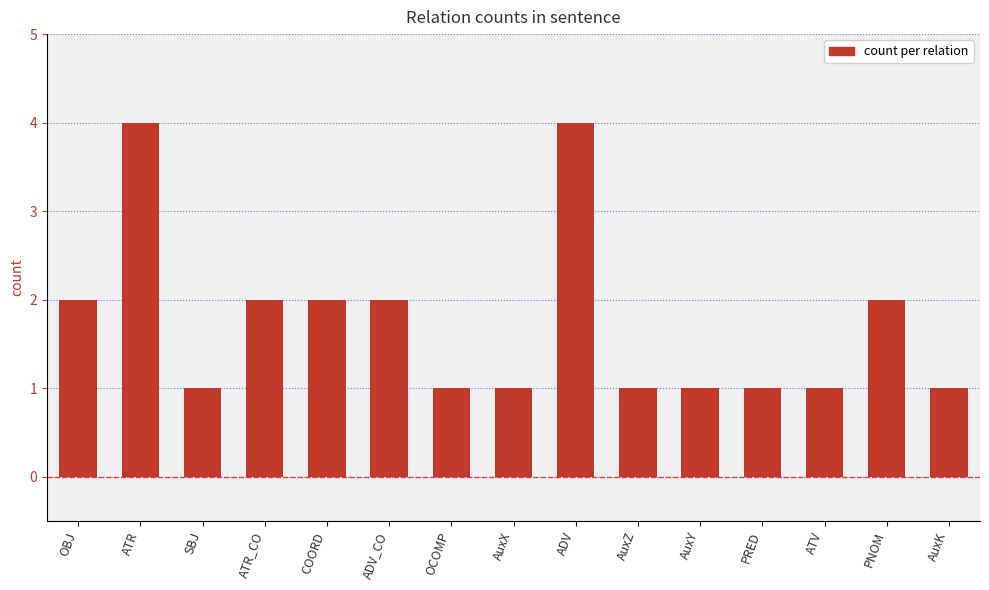

What is the greatest value displayed?

4